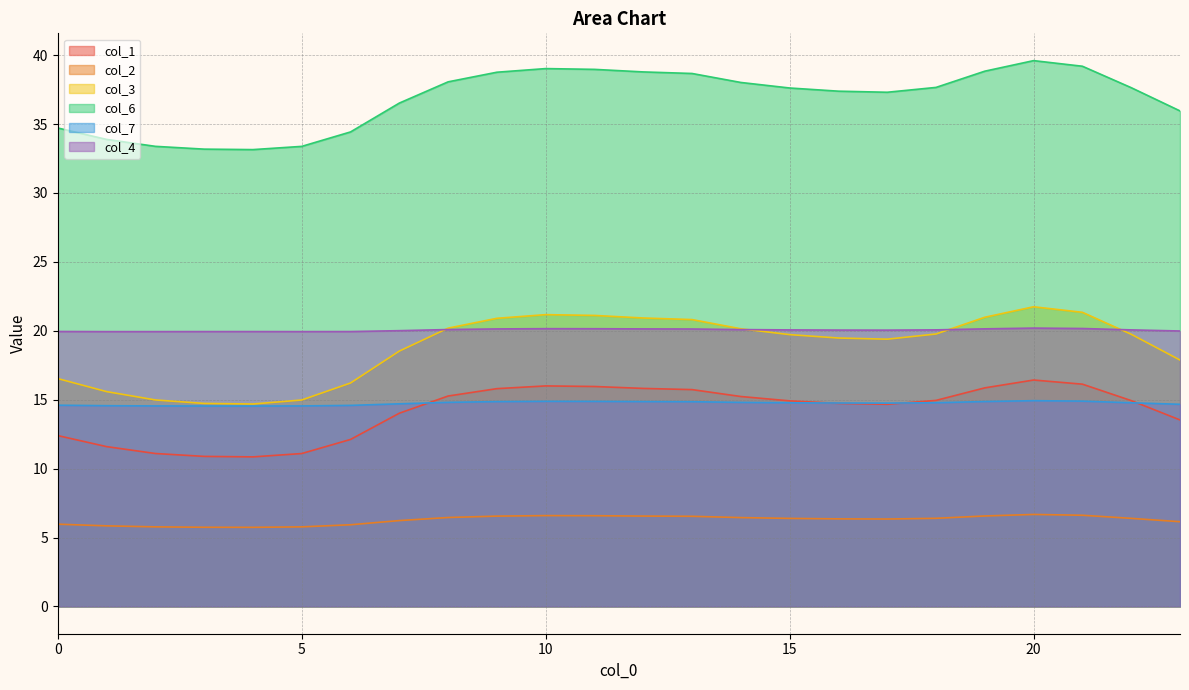

What value does the col_4 series have at 20?

20.2